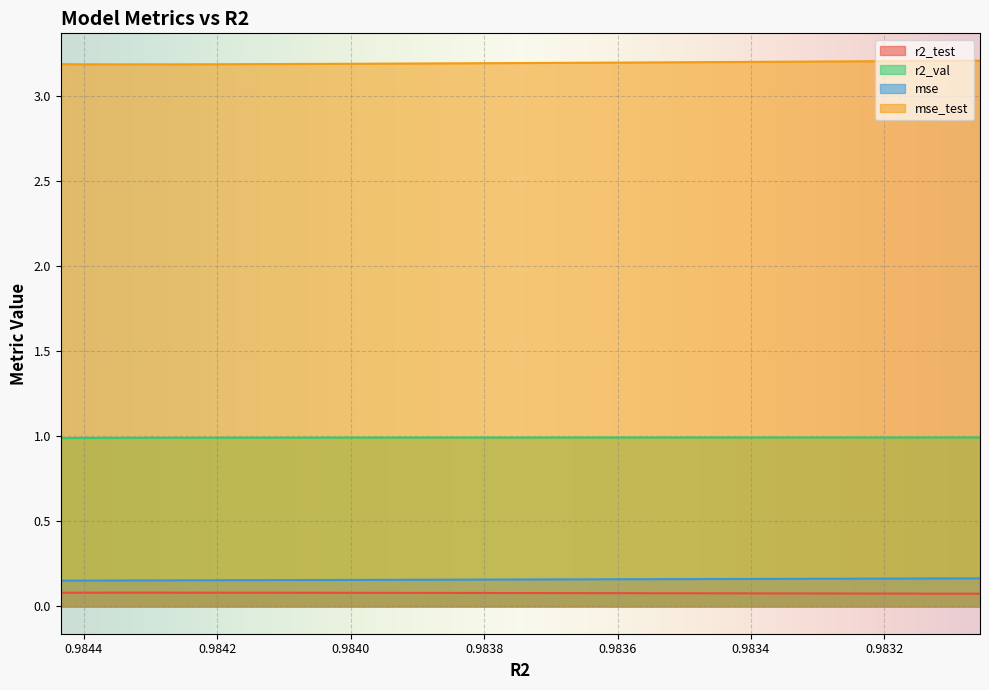

Rank the series at model_5_31_9 from highest to lowest value.

mse_test, r2_val, mse, r2_test